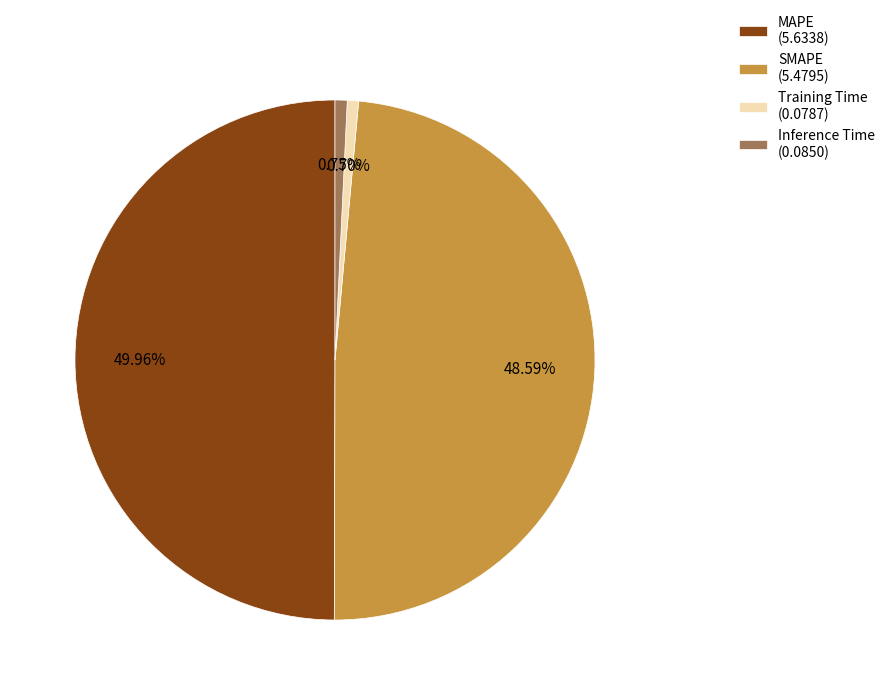

Does Inference Time account for over 50% of the chart?

No